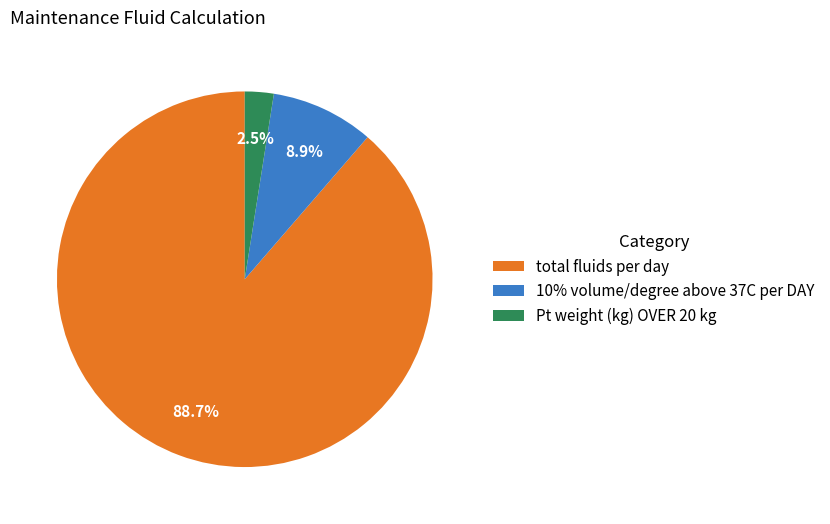

Between Pt weight (kg) OVER 20 kg and 10% volume/degree above 37C per DAY, which is larger?

10% volume/degree above 37C per DAY